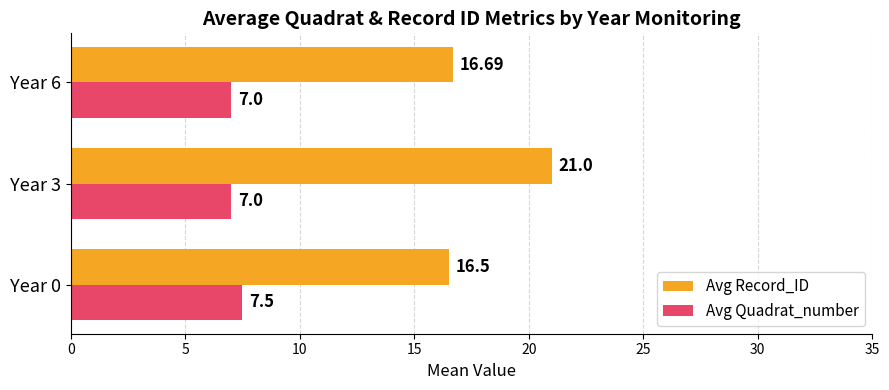

What is the highest value of the Avg Record_ID series?

21.0